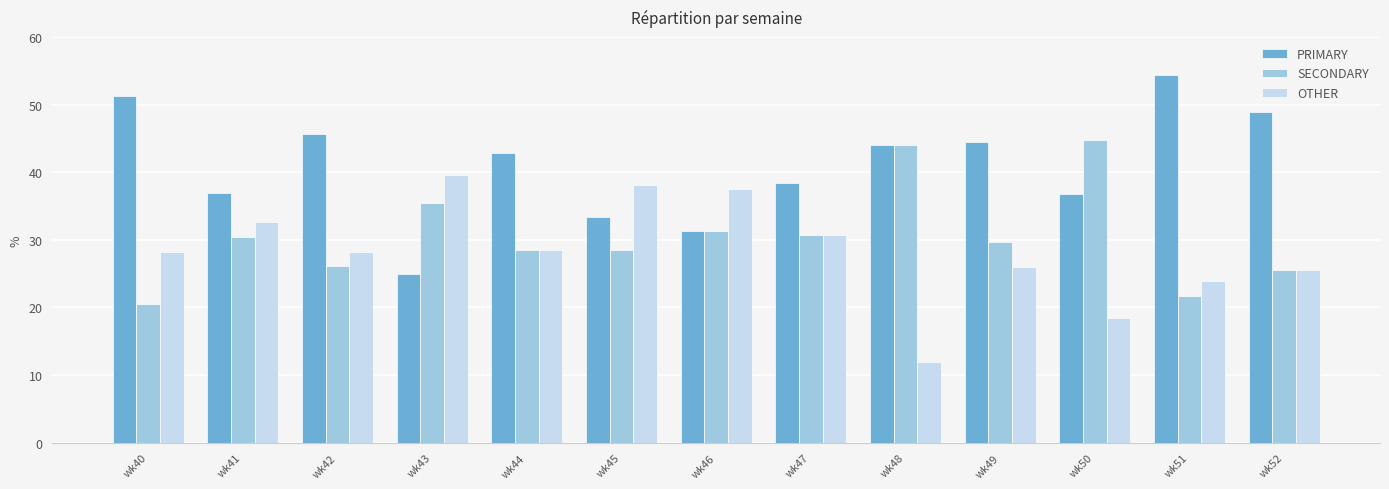

Is it true that OTHER equals 33.0 at wk50?

False